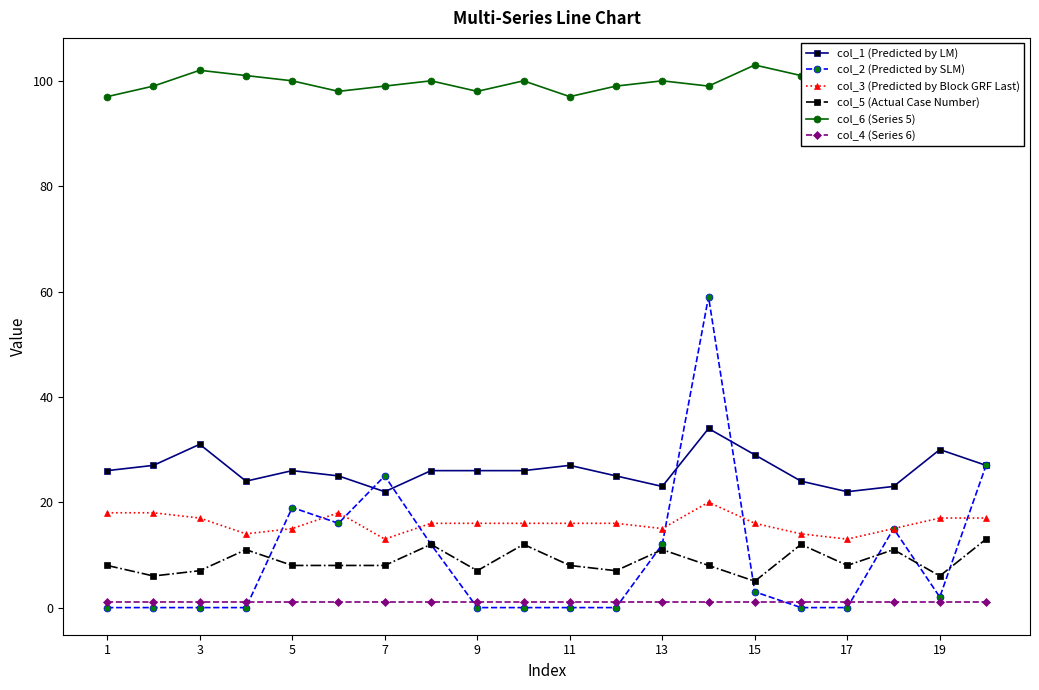

True or false: col_5 (Actual Case Number) and col_1 (Predicted by LM) cross at least once.

False